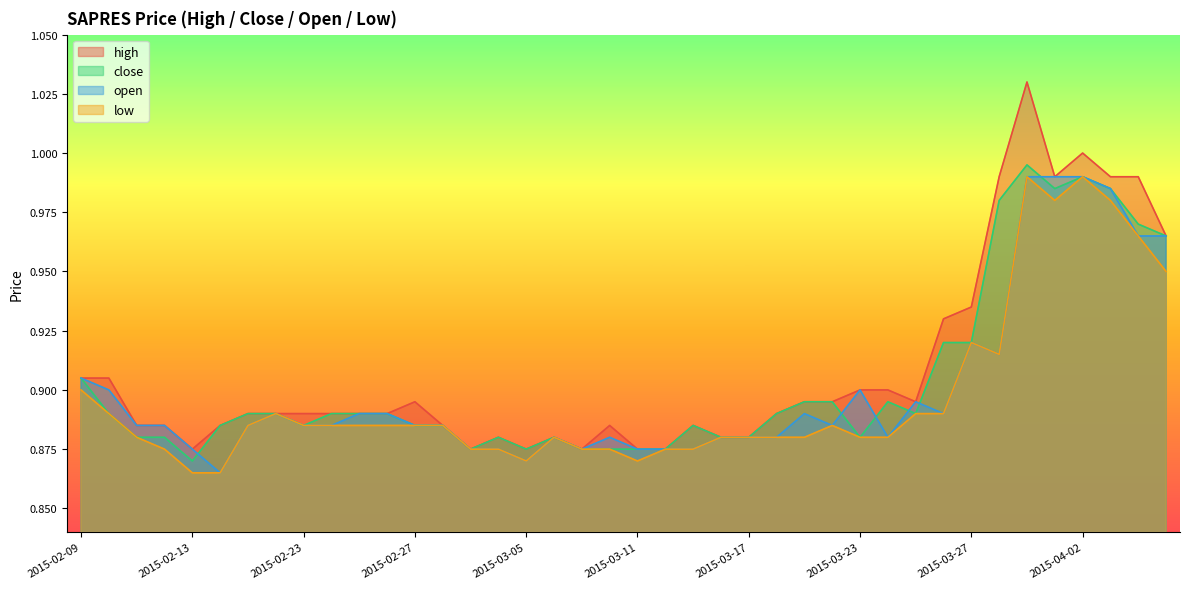

True or false: high and open intersect in this chart.

False